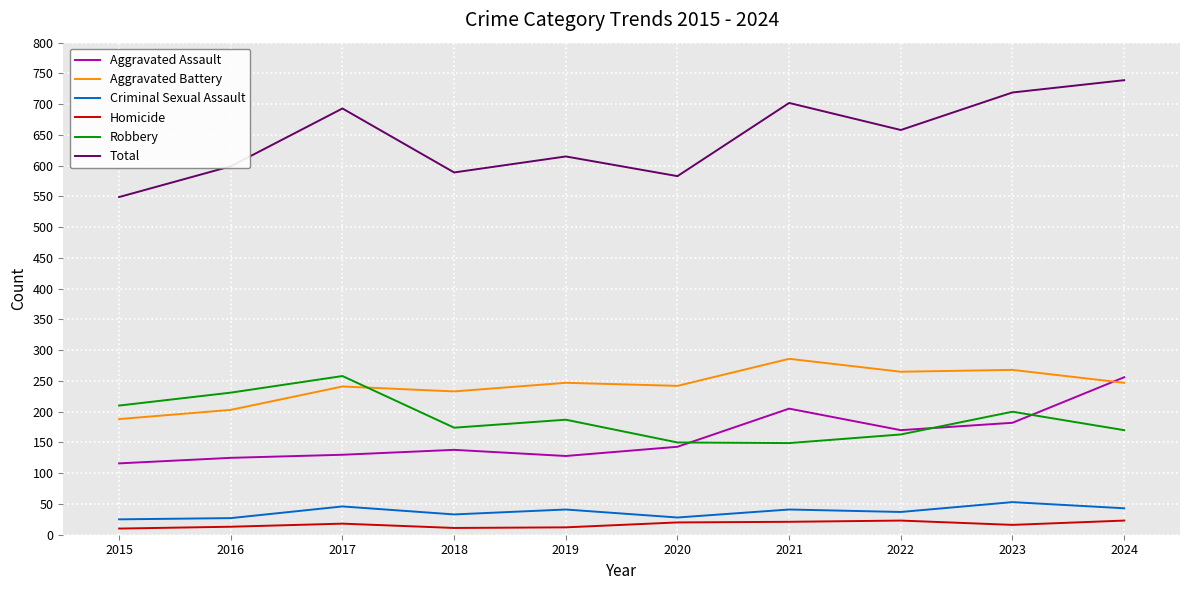

At which category does Total reach its first local peak?

2017